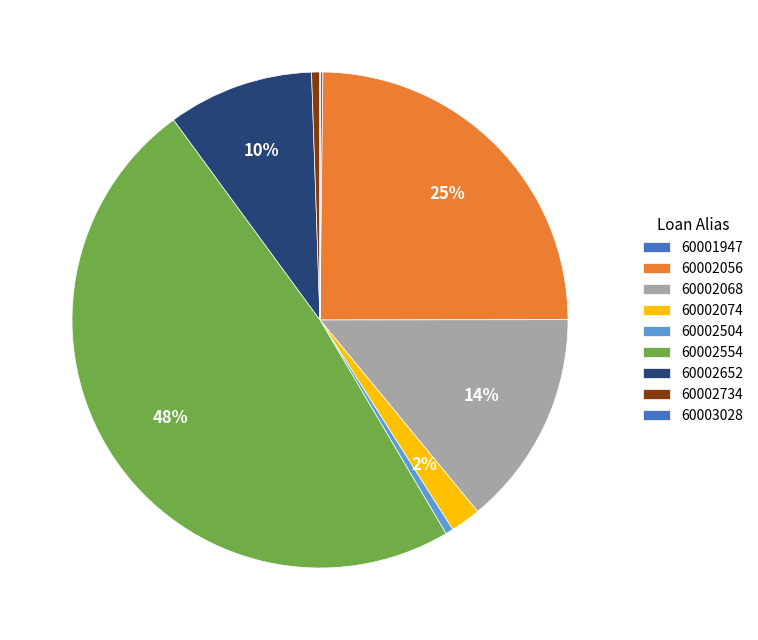

Which has a higher value, 60003028 or 60002074?

60002074